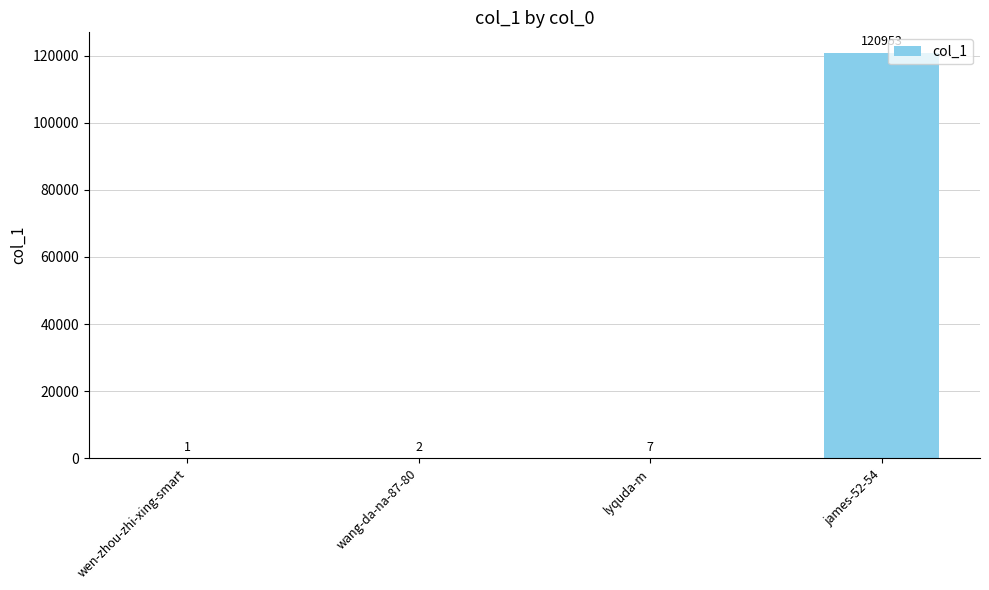

At which category does the chart reach its peak across all series?

james-52-54